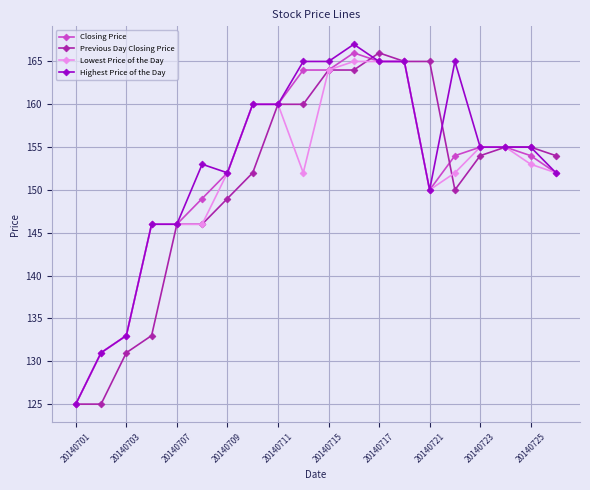

At how many categories does at least one series exceed 144?

17